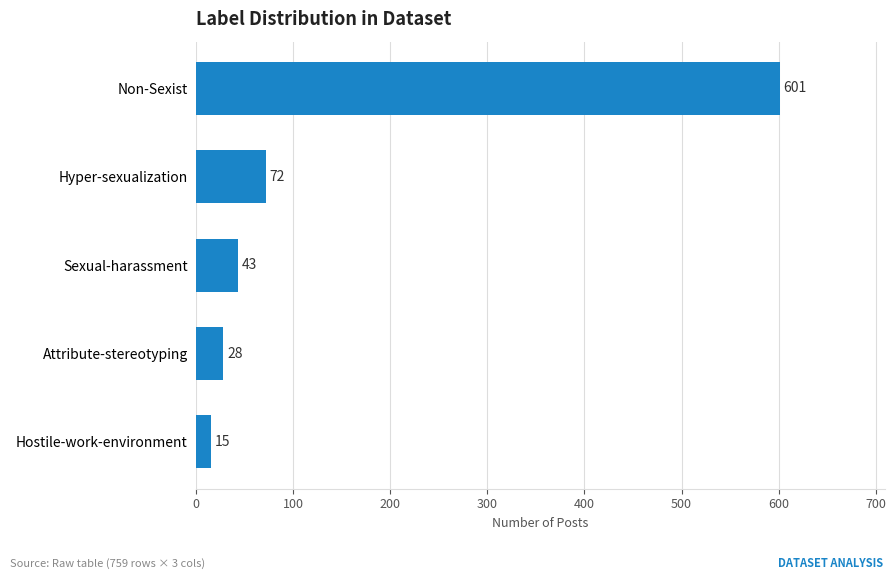

Reading bottom to top, list all the values displayed in this chart.

Hostile-work-environment=15	Attribute-stereotyping=28	Sexual-harassment=43	Hyper-sexualization=72	Non-Sexist=601